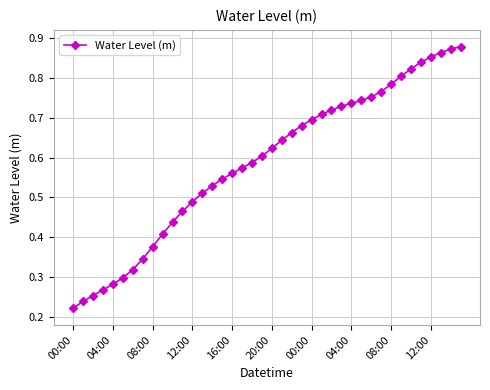

What is the sum of all values?

23.5